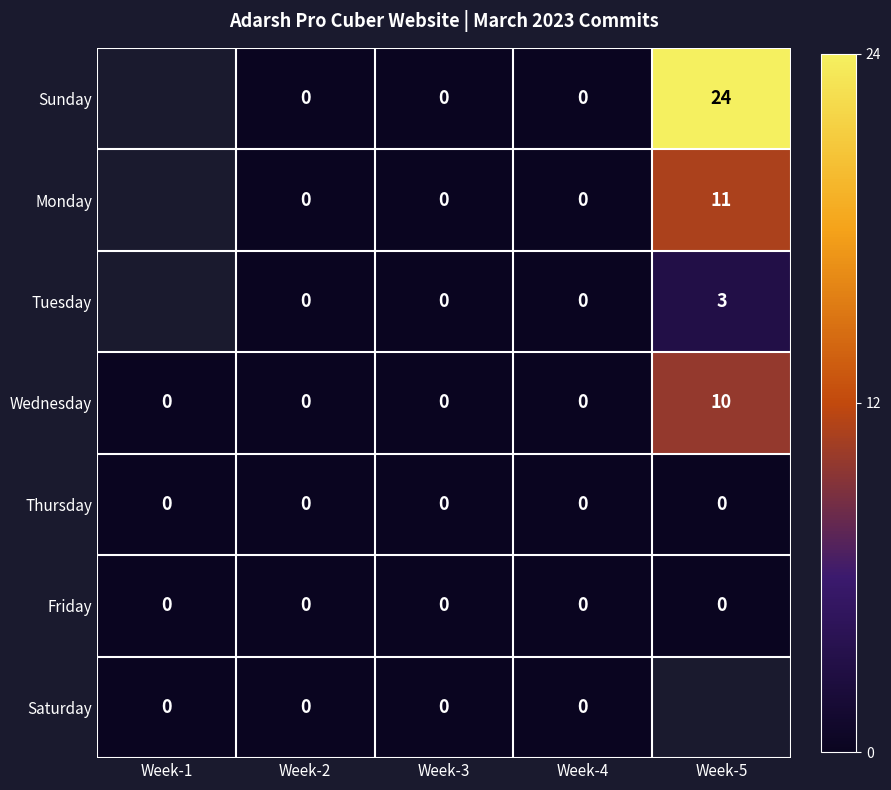

Is it true that Wednesday equals 10 at Week-5?

True